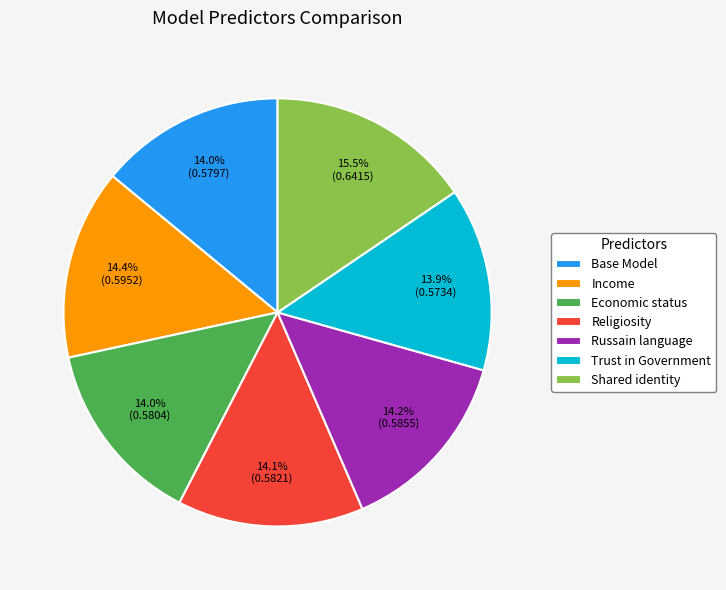

True or false: Religiosity accounts for 14% of the total.

True